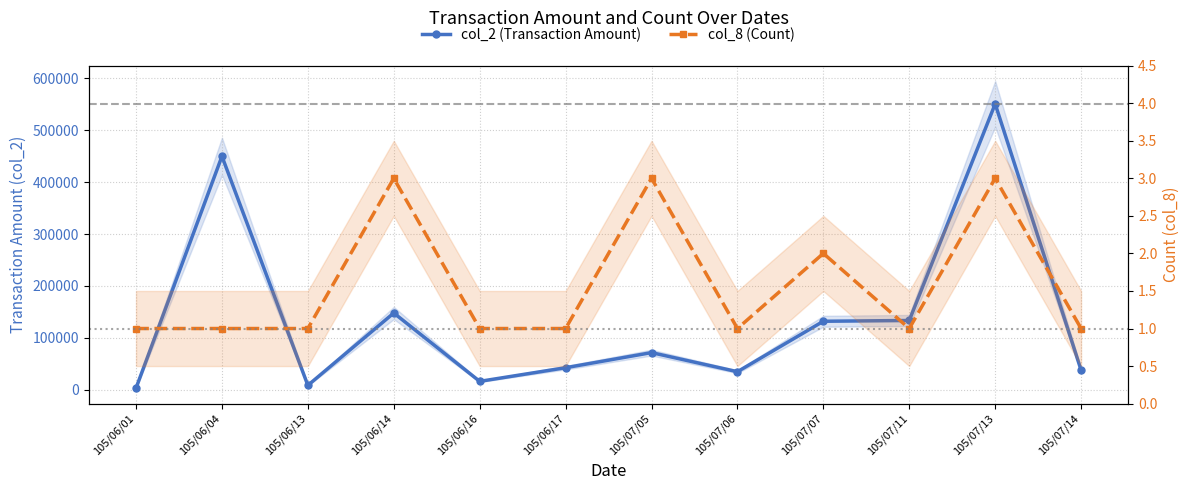

List the series in order of their peak value, highest first.

col_2 (Transaction Amount), col_8 (Count)